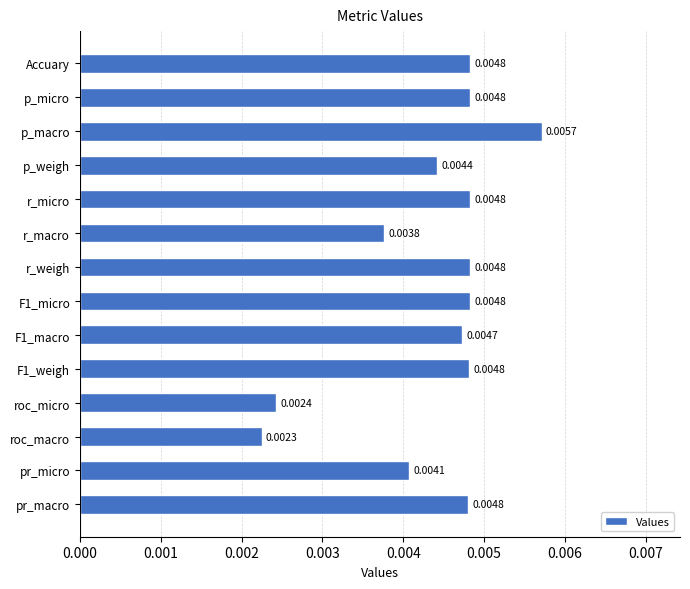

At which category does the chart reach its minimum across all series?

roc_macro